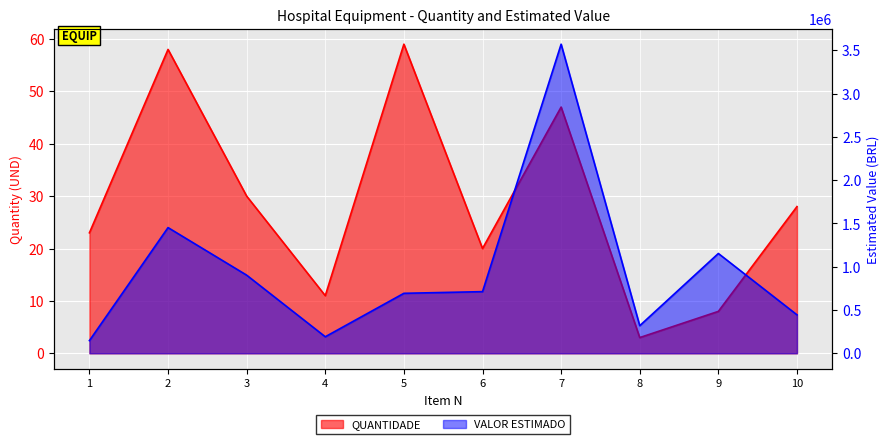

Reading left to right, list all the values displayed in this chart.

QUANTIDADE: 23.0	58.0	30.0	11.0	59.0	20.0	47.0	3.0	8.0	28.0
VALOR ESTIMADO: 146634.9	1451715.6	902427.0	191074.0	692805.7	712050.0	3569824.4	318952.0	1152800.0	444274.3